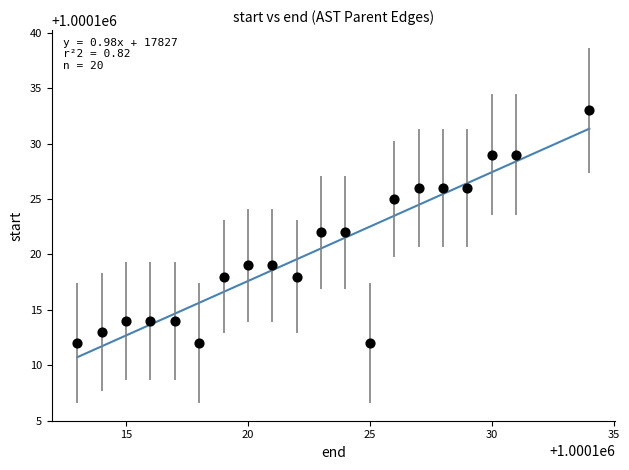

What is the range of X values (max minus min)?

21